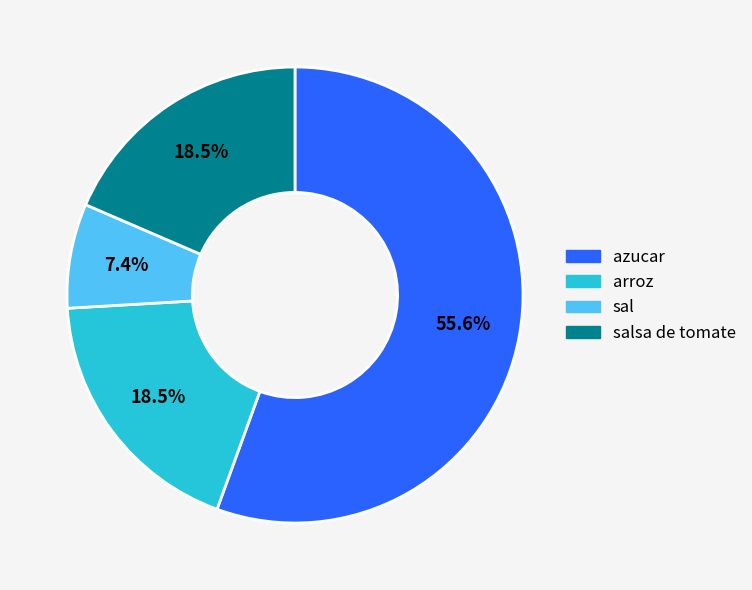

Does any single category account for the majority?

Yes